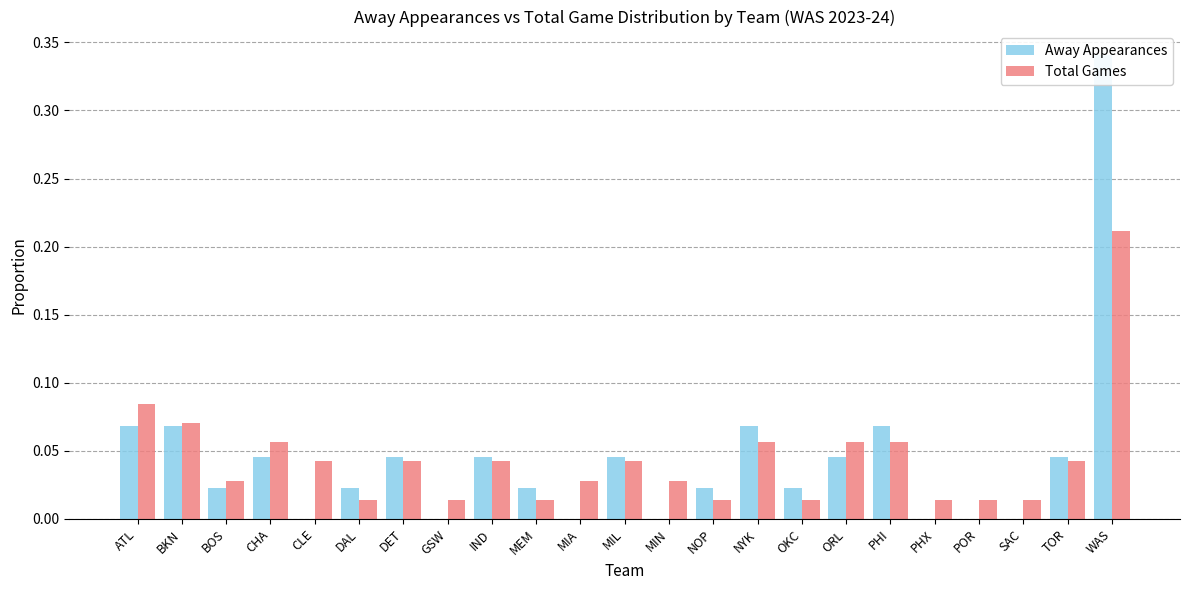

What is the difference between the second highest and minimum values in the Total Games series?

0.1